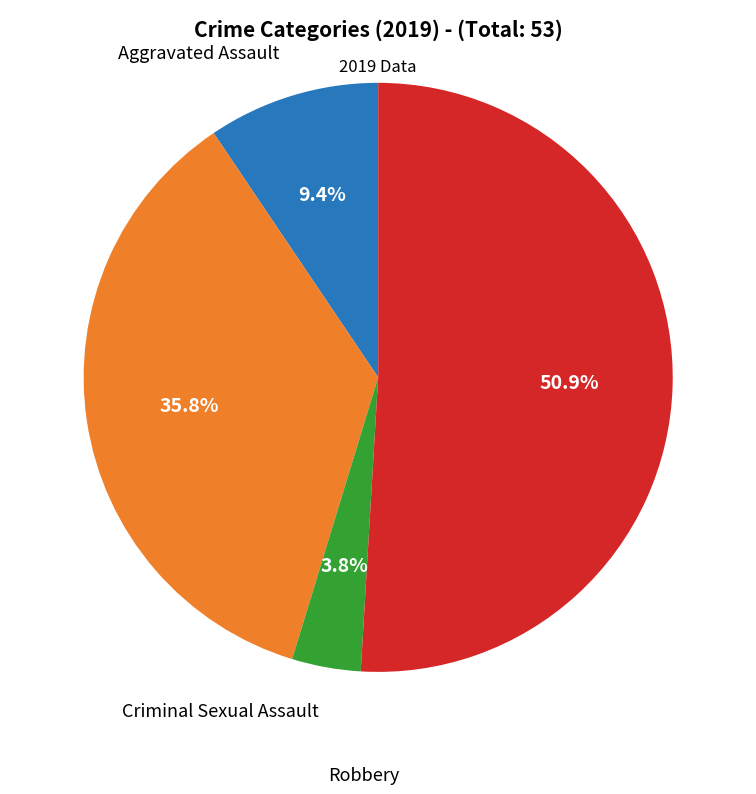

Is there a majority slice in this chart?

Yes